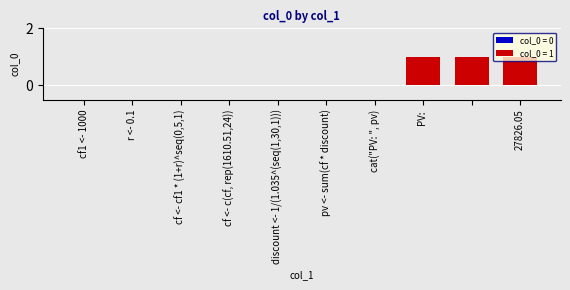

Reading left to right, list all the values displayed in this chart.

0	0	0	0	0	0	0	1	1	1